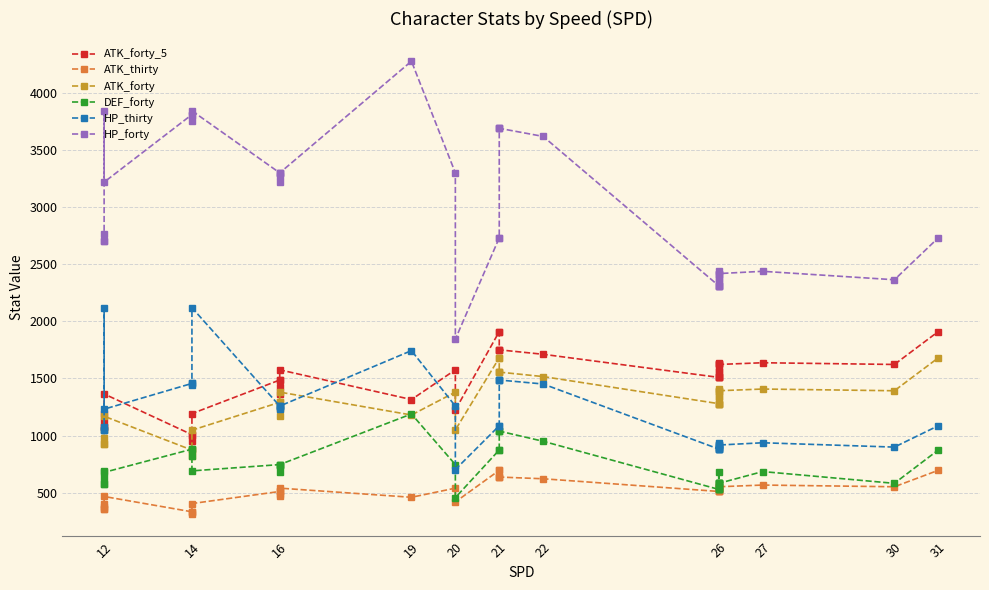

Reading left to right, transcribe all the data shown in this chart.

ATK_forty_5: 1128	1075	1075	1192	1364	1008	954	1008	1192	1486	1486	1364	1423	1575	1315	1575	1224	1910	1910	1750	1750	1750	1711	1509	1509	1509	1509	1568	1568	1637	1622	1622	1622	1637	1622	1910
ATK_thirty: 377	360	360	405	467	333	315	333	405	511	511	467	490	540	460	540	419	696	696	637	637	637	622	511	511	511	511	534	534	567	552	552	552	567	552	696
ATK_forty: 983	930	930	1047	1169	873	819	873	1047	1291	1291	1169	1228	1380	1180	1380	1049	1680	1680	1555	1555	1555	1516	1279	1279	1279	1279	1338	1338	1407	1392	1392	1392	1407	1392	1680
DEF_forty: 632	579	579	691	678	881	821	881	691	746	746	678	737	746	1189	746	457	874	874	1039	1039	1039	950	529	529	529	529	582	582	685	582	582	582	685	582	874
HP_thirty: 1076	1049	1049	2119	1231	1456	1439	1456	2119	1258	1258	1231	1249	1258	1743	1258	703	1086	1086	1486	1486	1486	1451	882	882	882	882	899	917	937	899	917	917	937	899	1086
HP_forty: 2762	2699	2699	3841	3217	3808	3755	3808	3841	3298	3298	3217	3271	3298	4275	3298	1843	2730	2730	3688	3688	3688	3617	2310	2310	2310	2310	2363	2417	2437	2363	2417	2417	2437	2363	2730